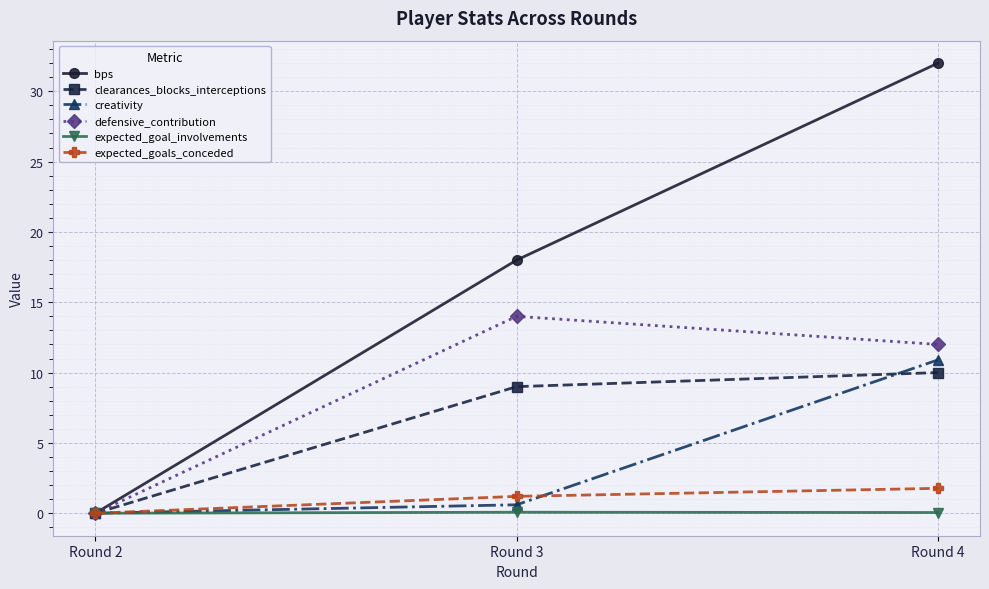

What is the maximum value shown in the chart?

32.0